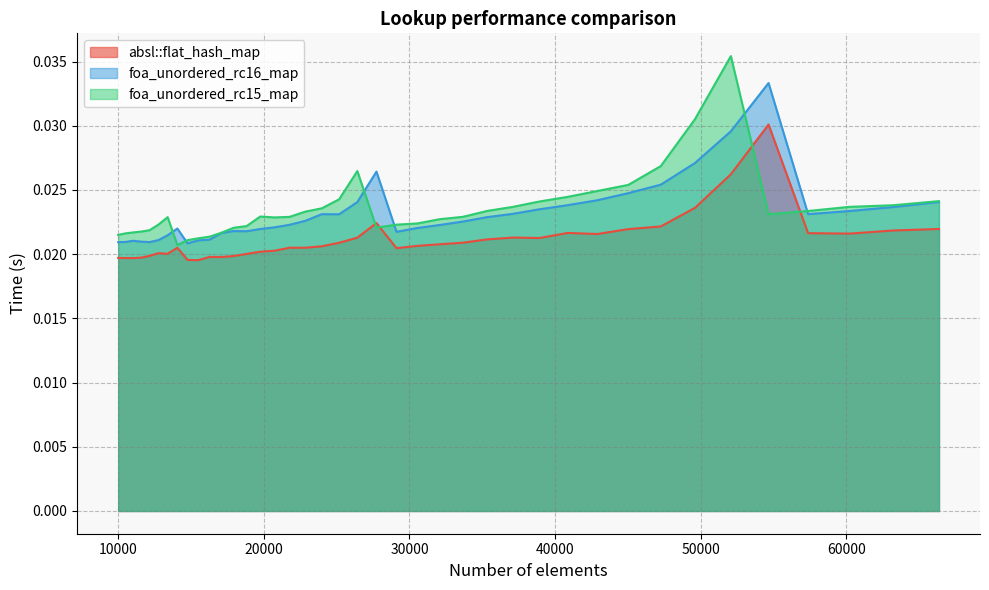

Rank the series at 33664 from lowest to highest value.

absl::flat_hash_map, foa_unordered_rc16_map, foa_unordered_rc15_map